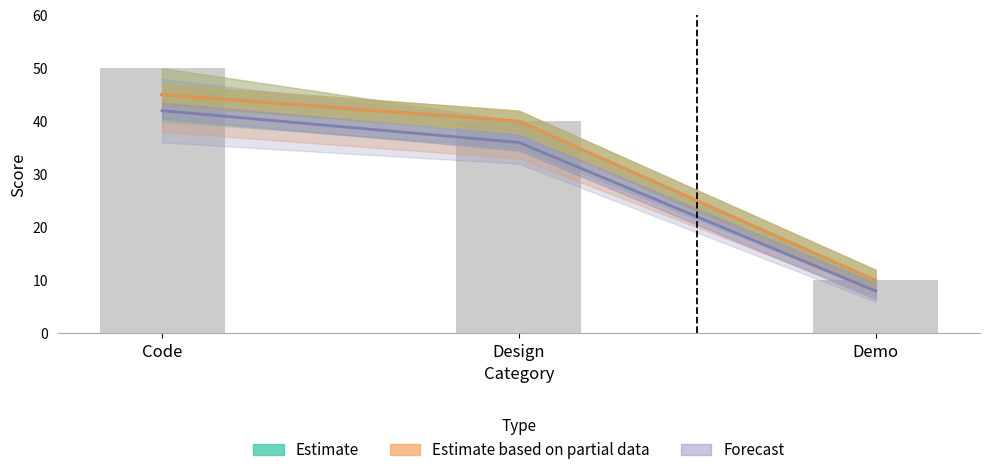

At which category does the chart reach its peak across all series?

Code